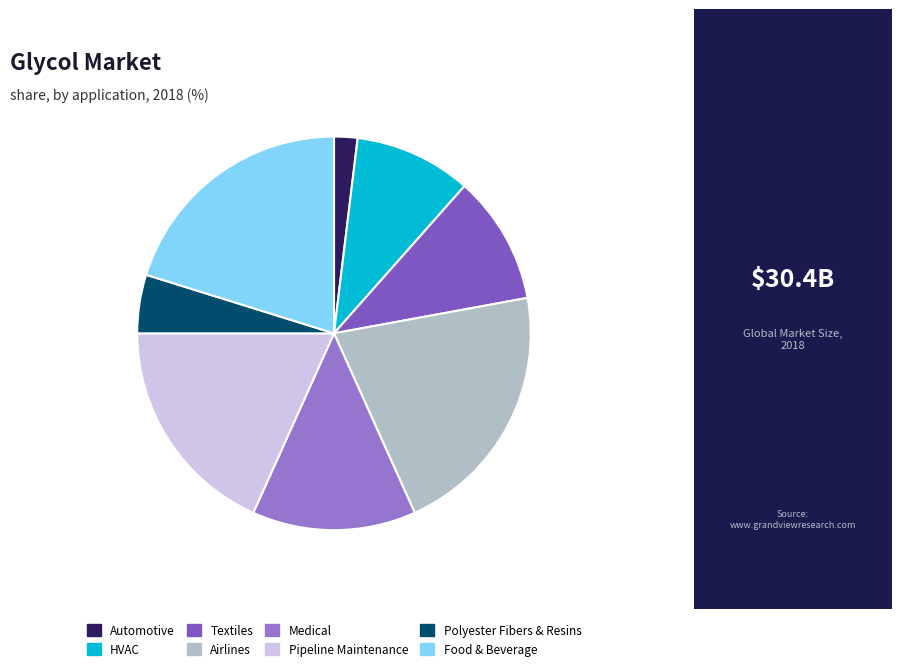

Rank the categories by value from highest to lowest.

Airlines, Food & Beverage, Pipeline Maintenance, Medical, Textiles, HVAC, Polyester Fibers & Resins, Automotive